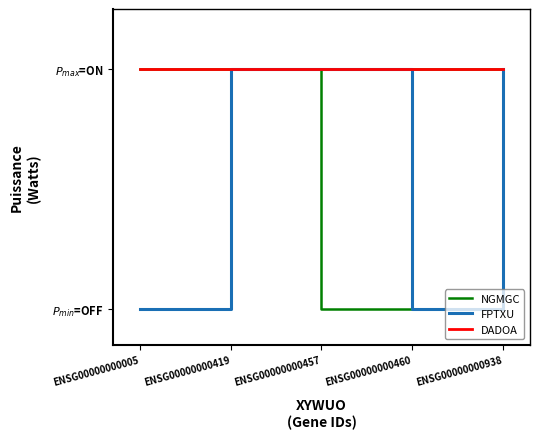

What is the value of the FPTXU point at the 5th from the left?

1